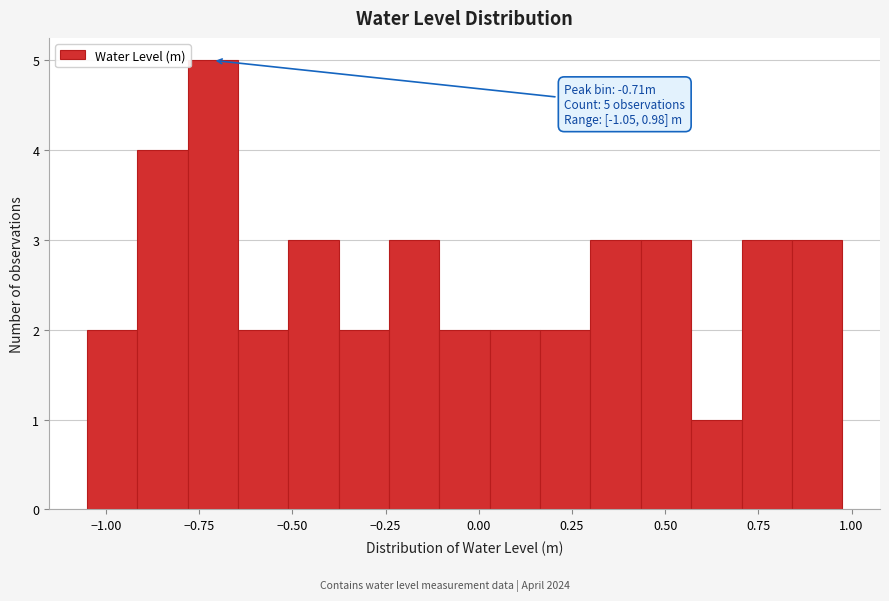

Read against the x-axis, roughly where is the centre of the tallest bar?

-0.70